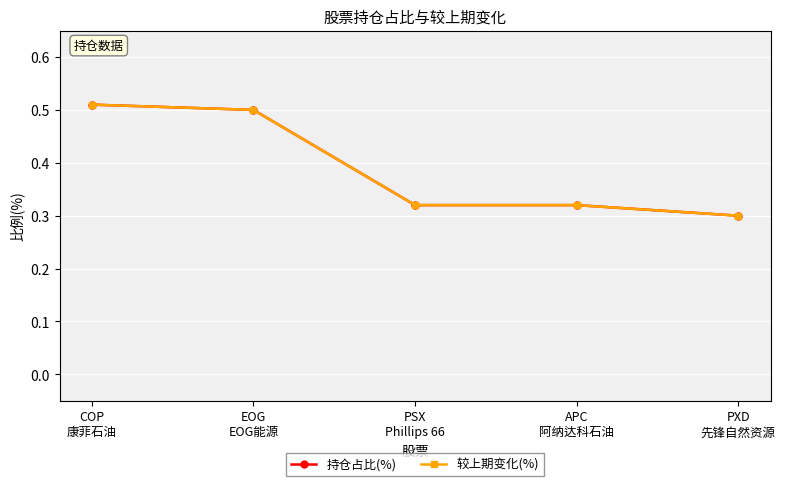

Does the chart have visible grid lines?

Yes